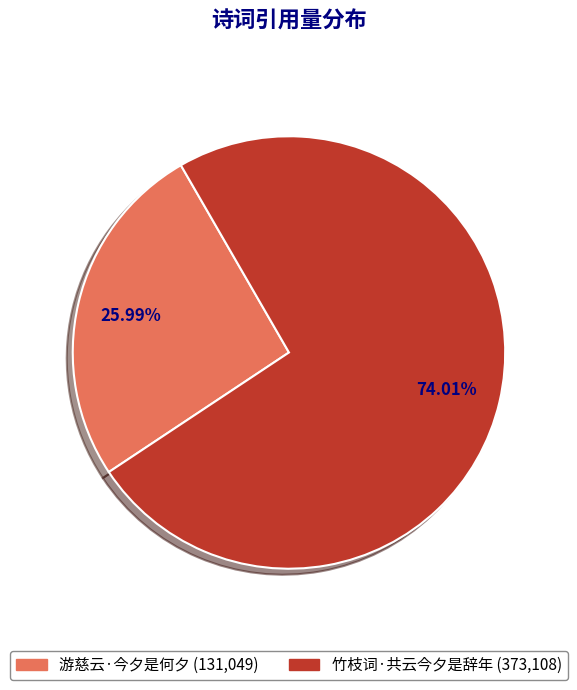

To the nearest percent, what portion does 竹枝词·共云今夕是辞年 represent?

74%